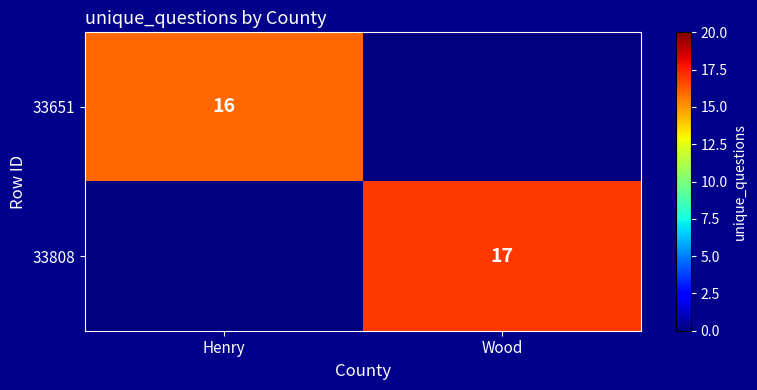

Which has a higher value, Henry or Wood?

Henry